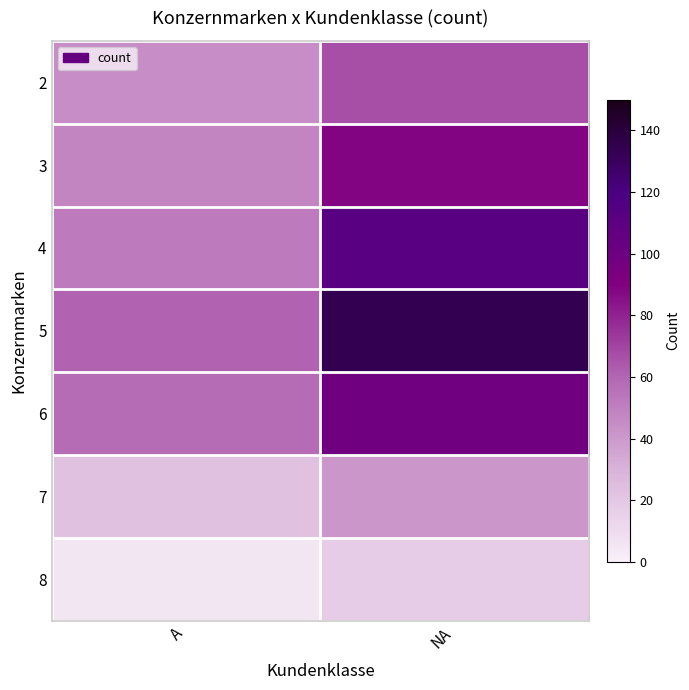

Between A and NA, which is larger?

NA